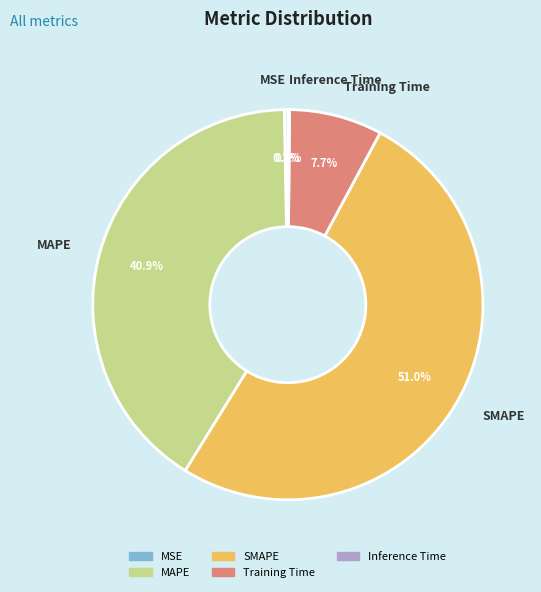

Which category has the biggest portion of the pie?

SMAPE